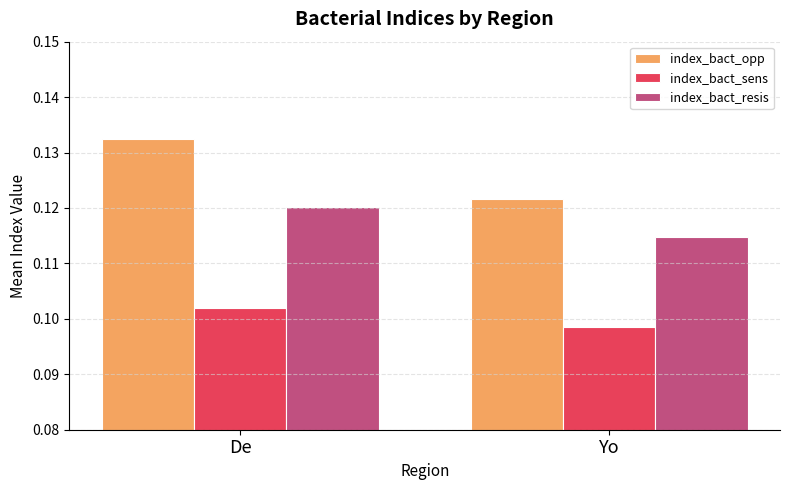

Rank the series by their average value, from lowest to highest.

index_bact_sens, index_bact_resis, index_bact_opp